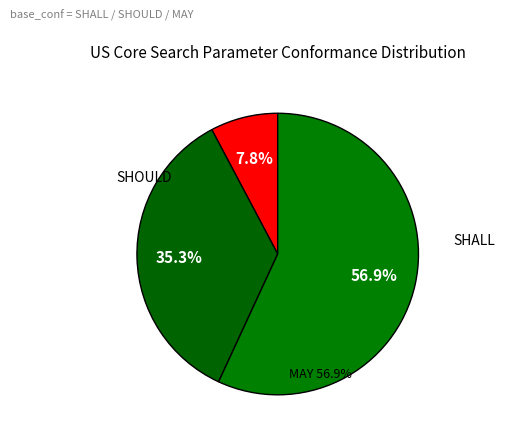

To the nearest percent, what portion does MAY represent?

57%